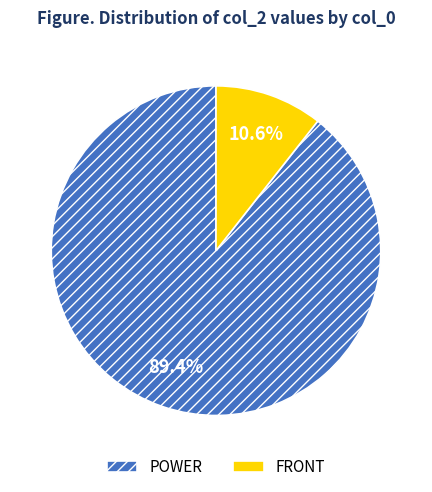

To the nearest percent, what is the combined percentage of FRONT and POWER?

100%